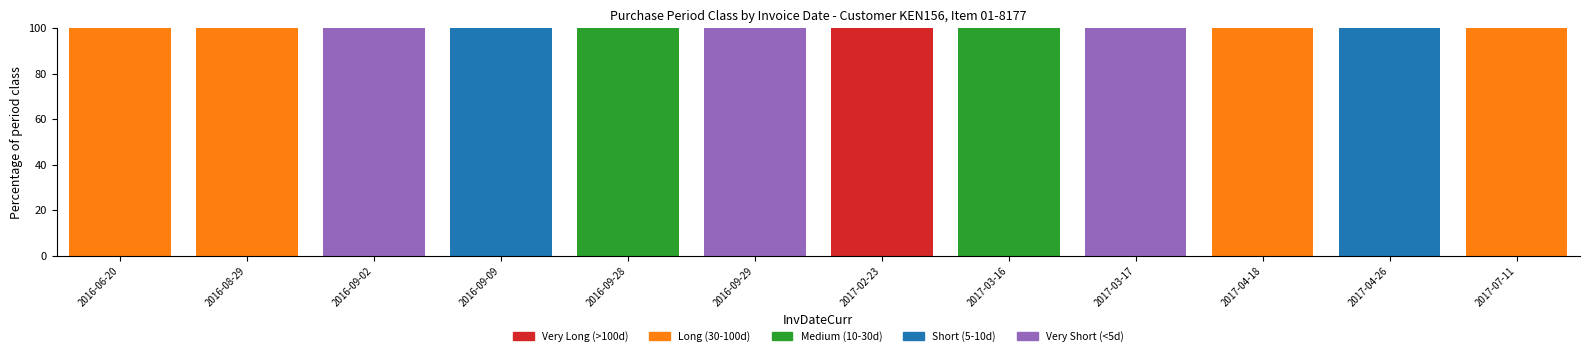

What is the total value across all series at 2017-04-26?

100